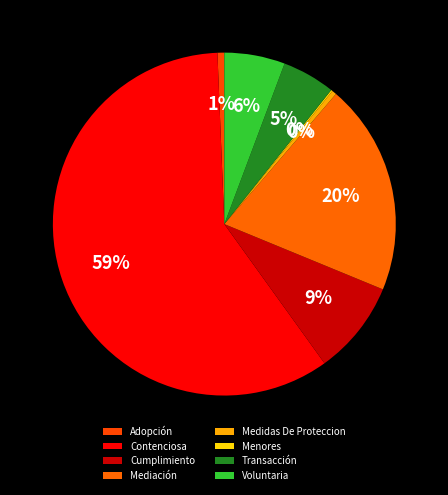

Which slice is the smallest?

Menores